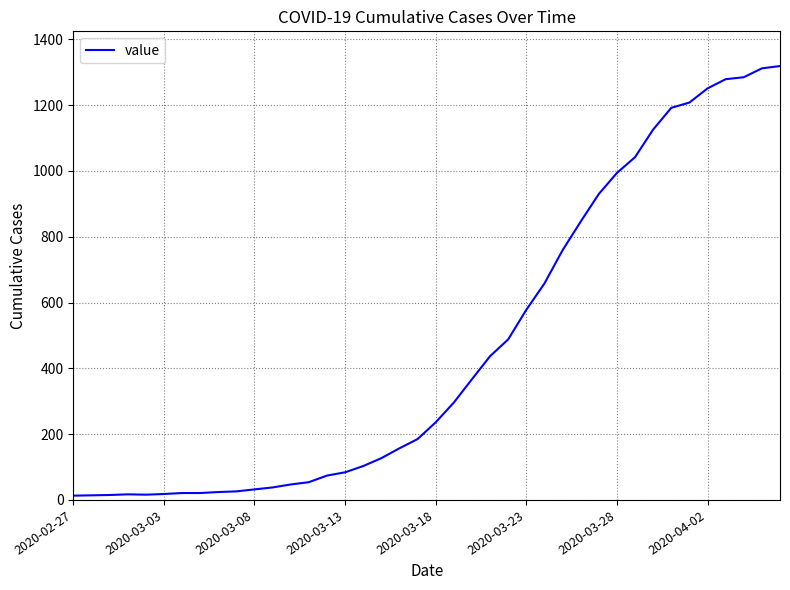

What is the maximum value shown in the chart?

1319